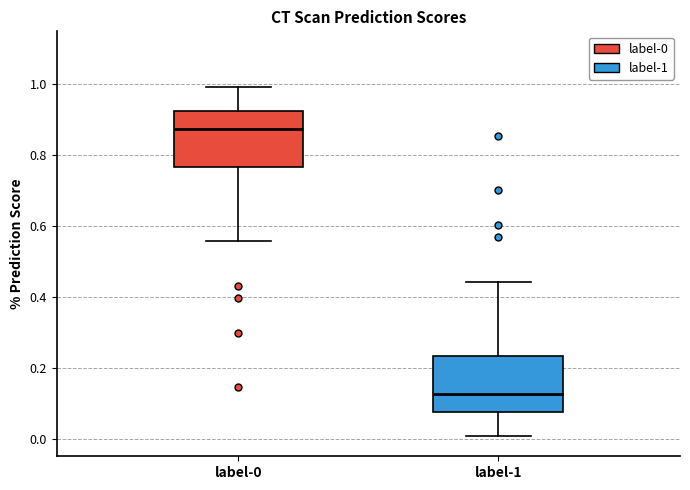

Reading left to right, read every box against the y-axis: the position of its median line, the range the box covers, and the ends of its whiskers. The values are not printed on the chart, so give them approximately, as read against the axis.

label-0: median 0.88, box 0.76 to 0.92, whiskers 0.56 to 1.00
label-1: median 0.12, box 0.08 to 0.24, whiskers 0.00 to 0.44